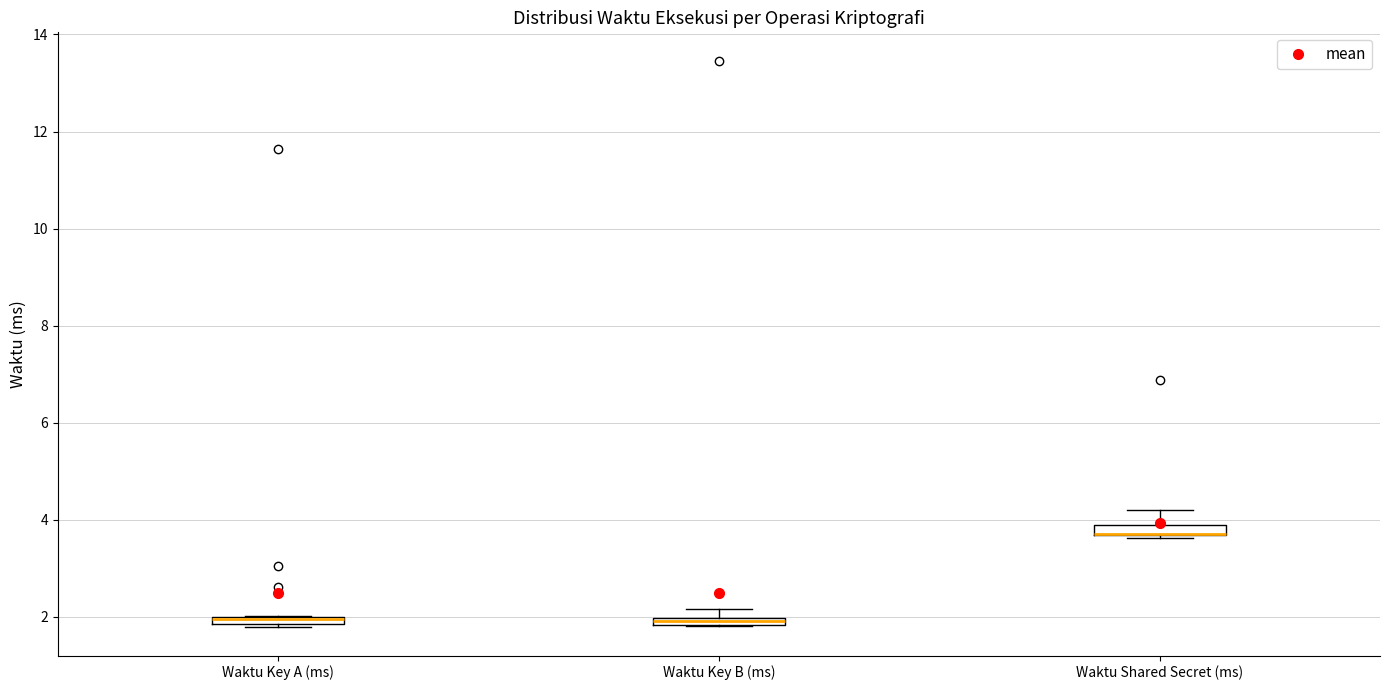

Where is the lower edge of the box for Waktu Key B (ms) on the y-axis? The values are not printed on the chart, so give them approximately, as read against the axis.

1.8